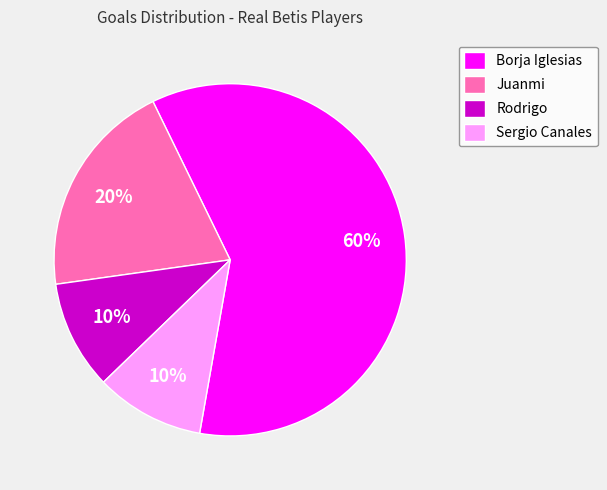

True or false: Borja Iglesias accounts for 72% of the total.

False